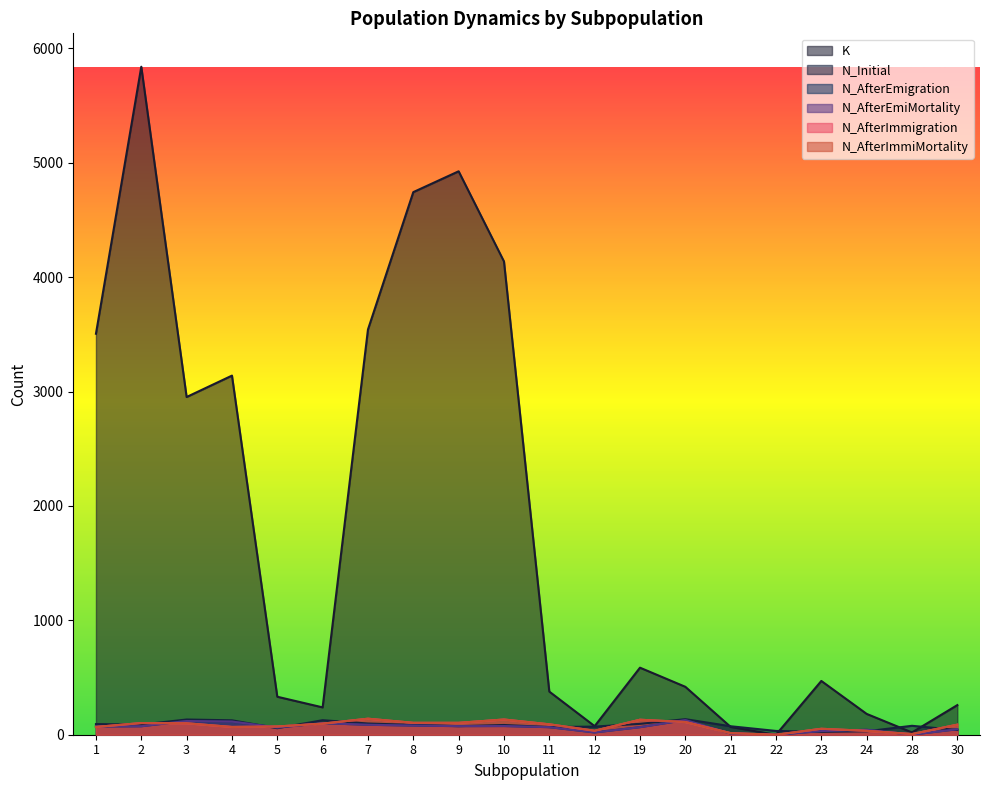

What is the difference between the maximum and minimum values in the N_AfterImmiMortality series?

140